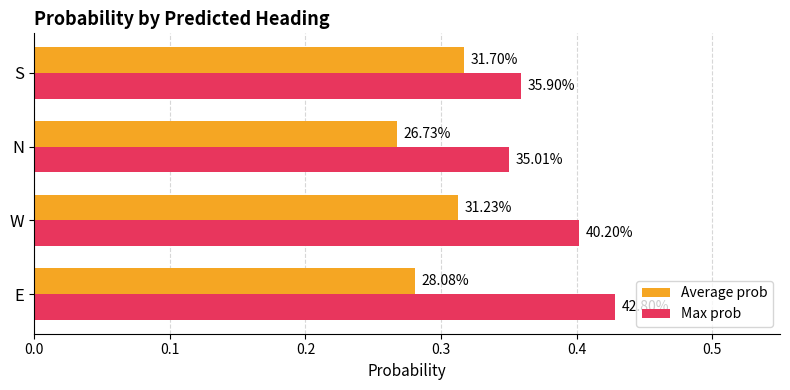

What are all the series names shown in the legend?

Average prob, Max prob